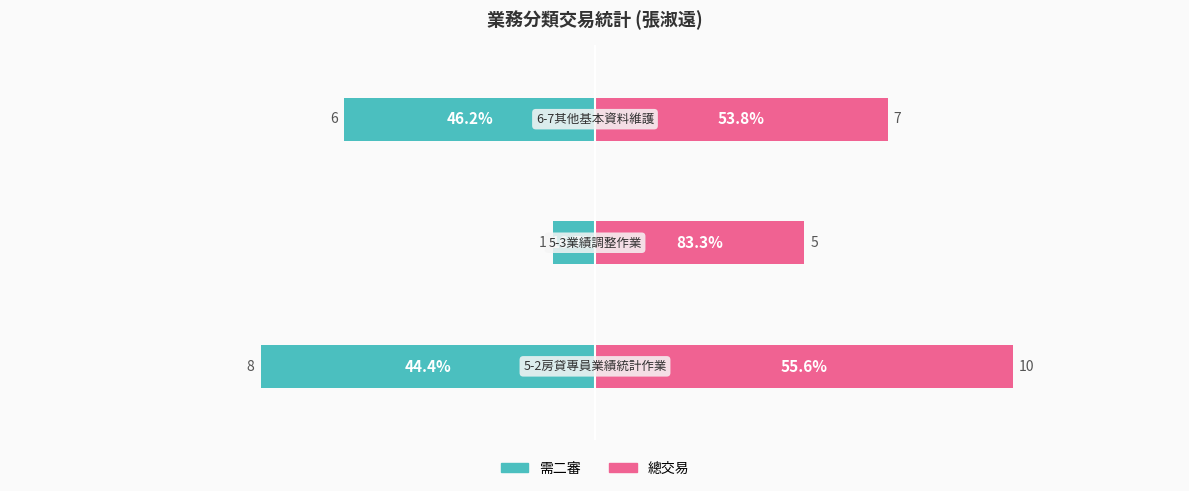

The 需二審 series shows -5 at 0. True or false?

False